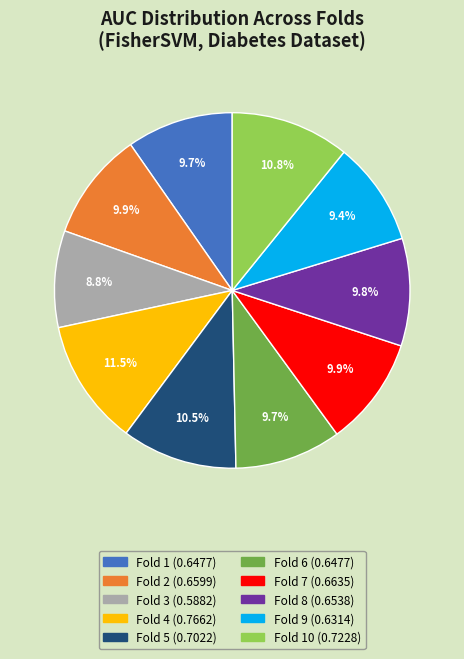

Does any single category account for the majority?

No